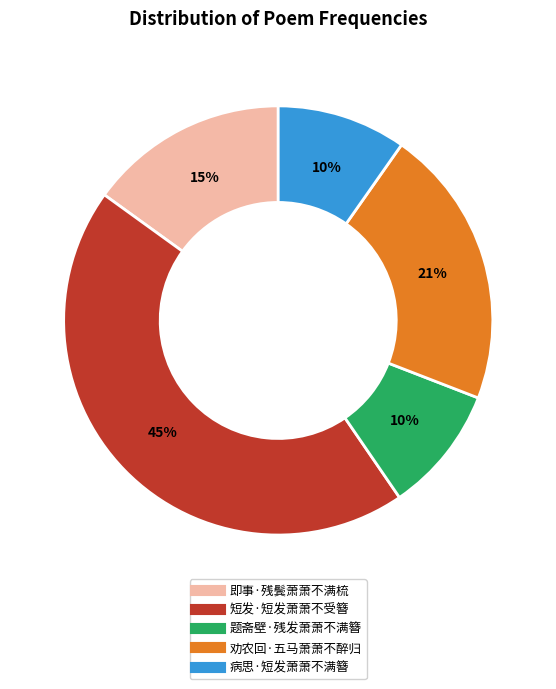

How many slices are in this pie chart?

5